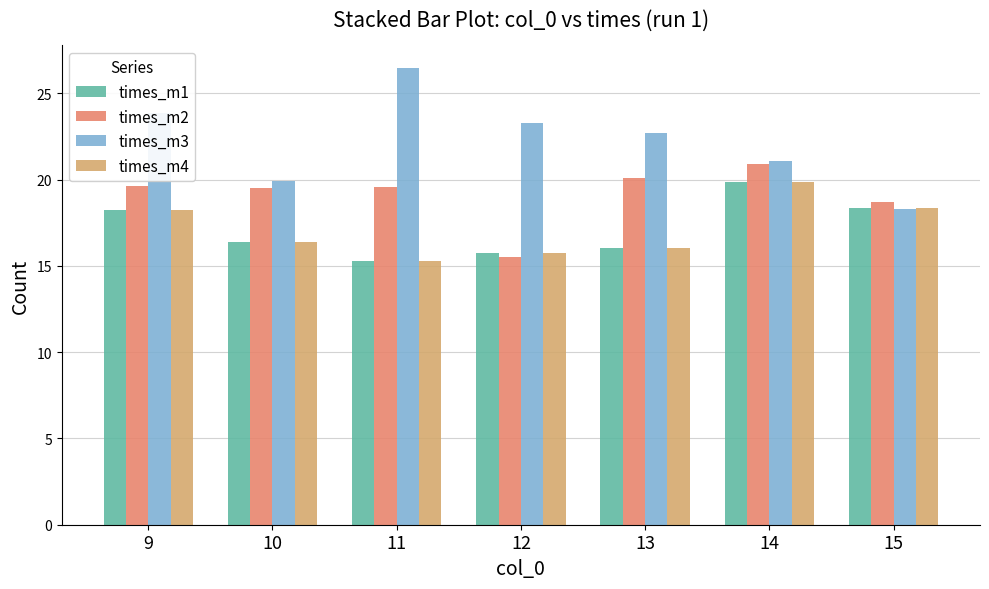

Which series has the largest total across all categories?

times_m3